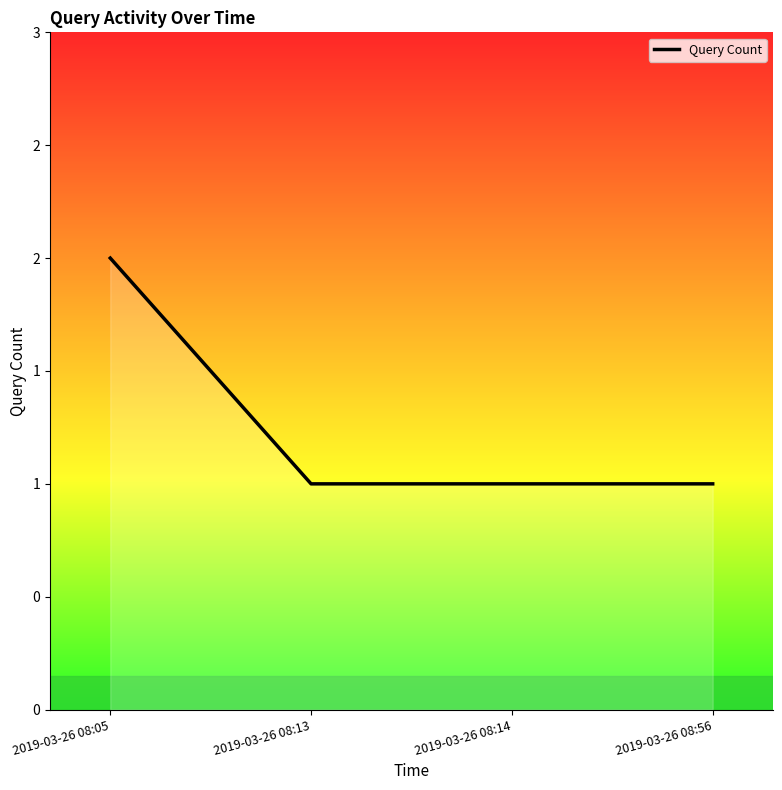

What is the value of the 4th point from the left?

1